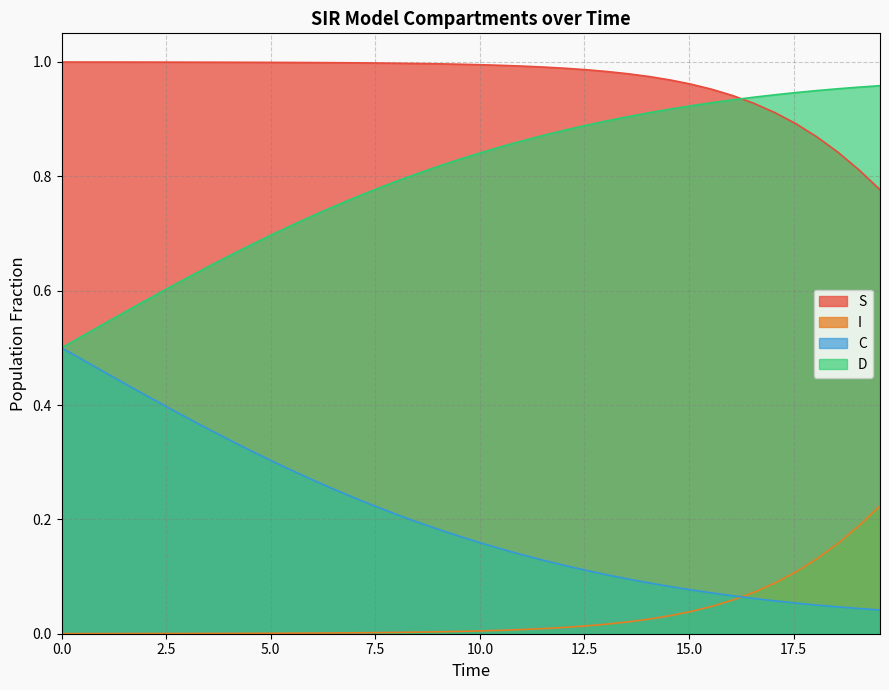

What is the highest value of the S series?

1.0